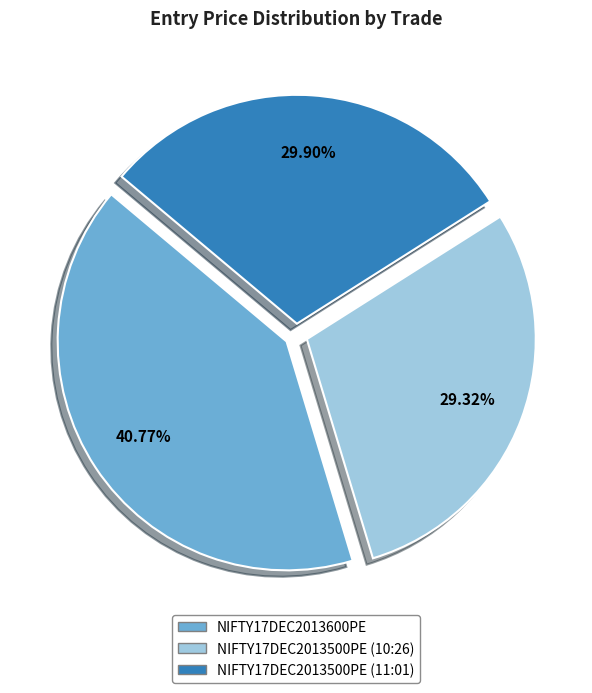

How many segments does this pie chart have?

3